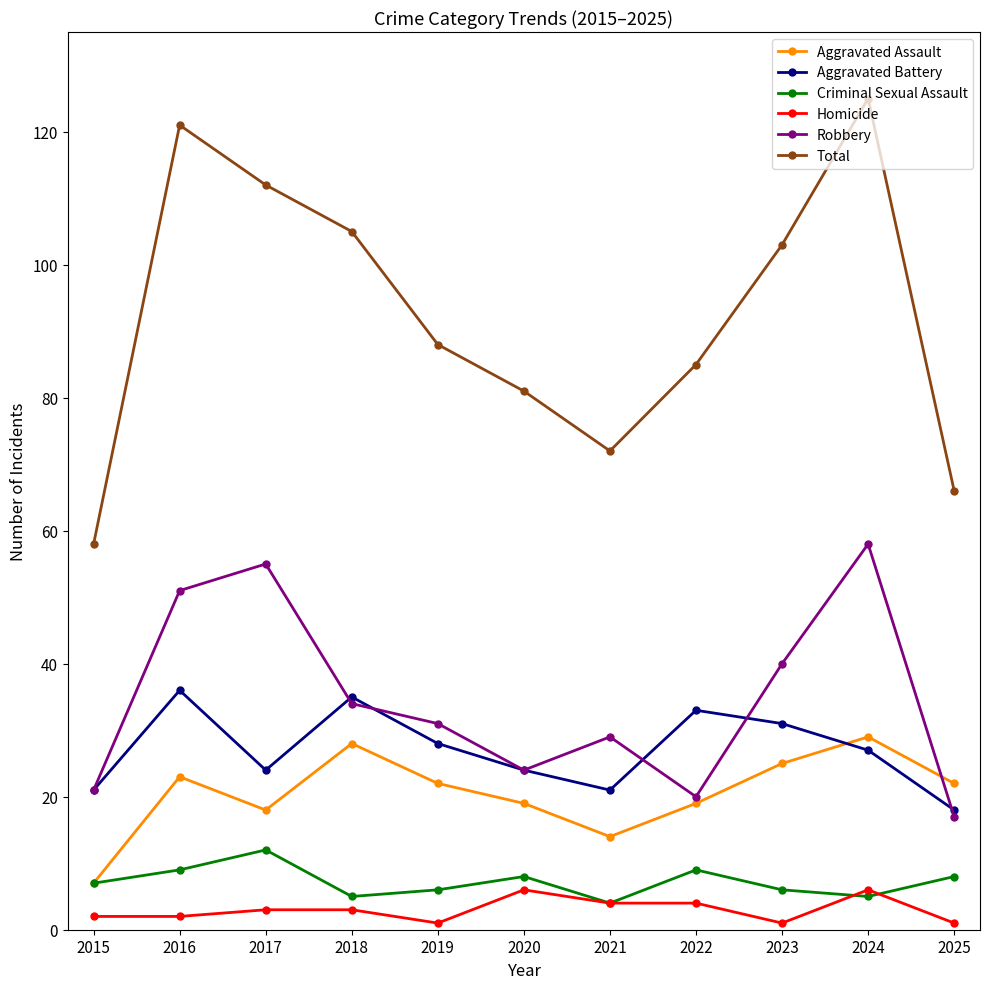

Does the chart display data point markers on the line(s)?

Yes